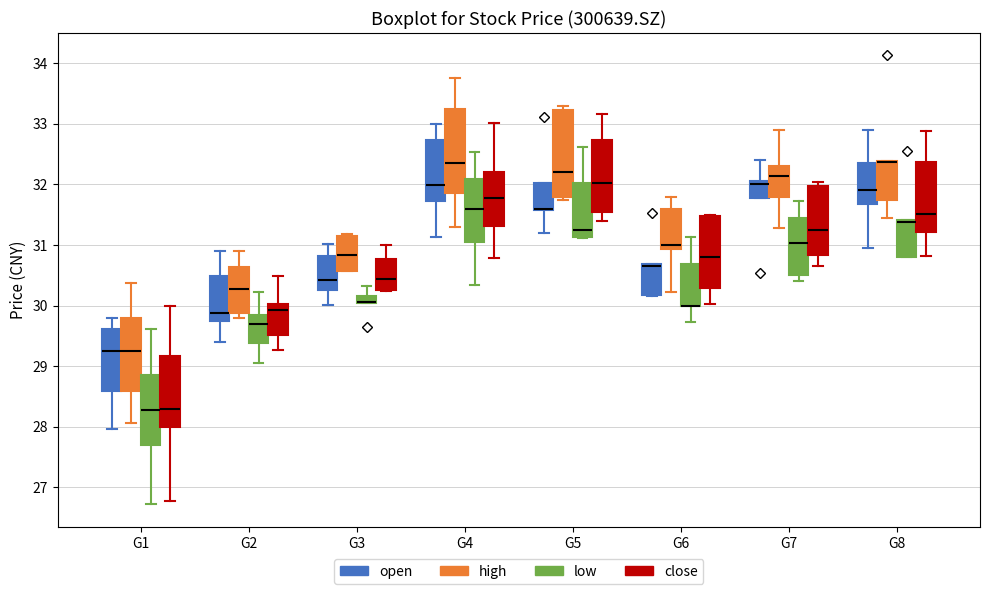

Where does the median line of the box for G6 (close) sit on the y-axis? The values are not printed on the chart, so give them approximately, as read against the axis.

30.8